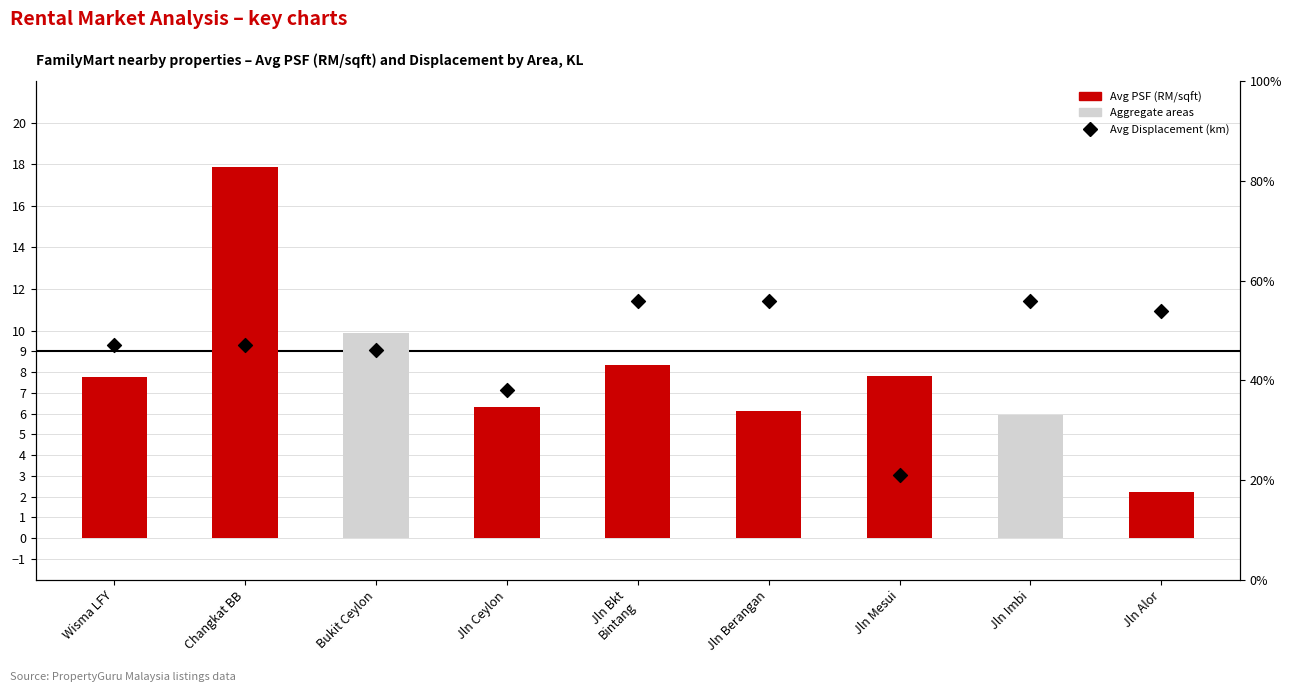

Is the value of Avg Displacement (km) at Jln Mesui greater than the value of Avg PSF (RM/sqft) at Changkat BB?

No